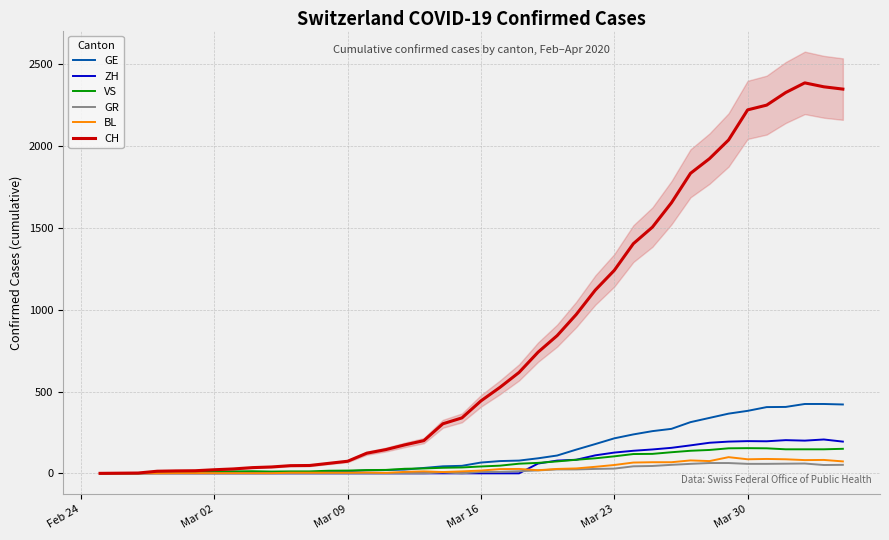

True or false: GE and GR intersect in this chart.

False